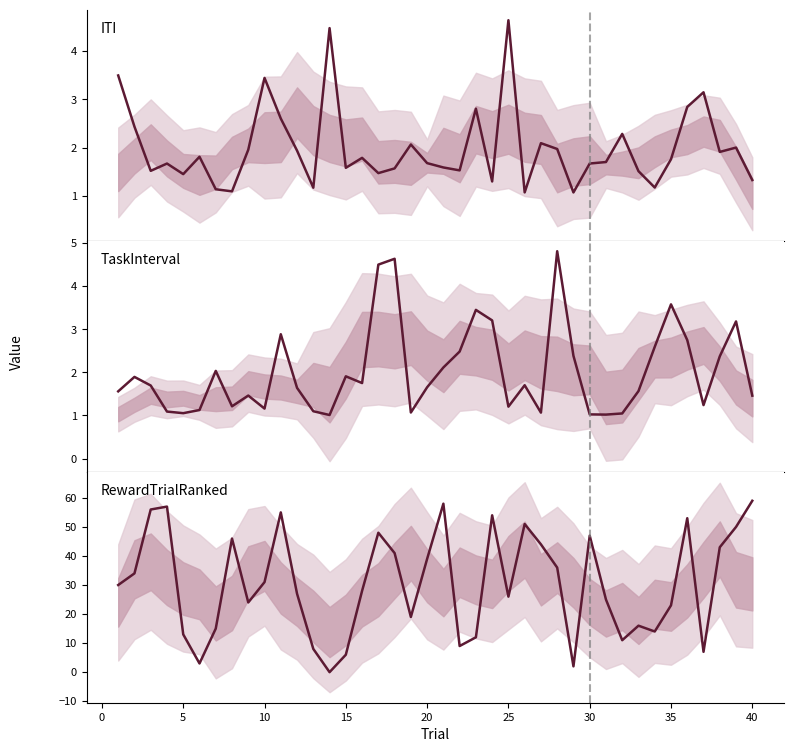

The value of TaskInterval at 35 is 3.6. True or false?

True